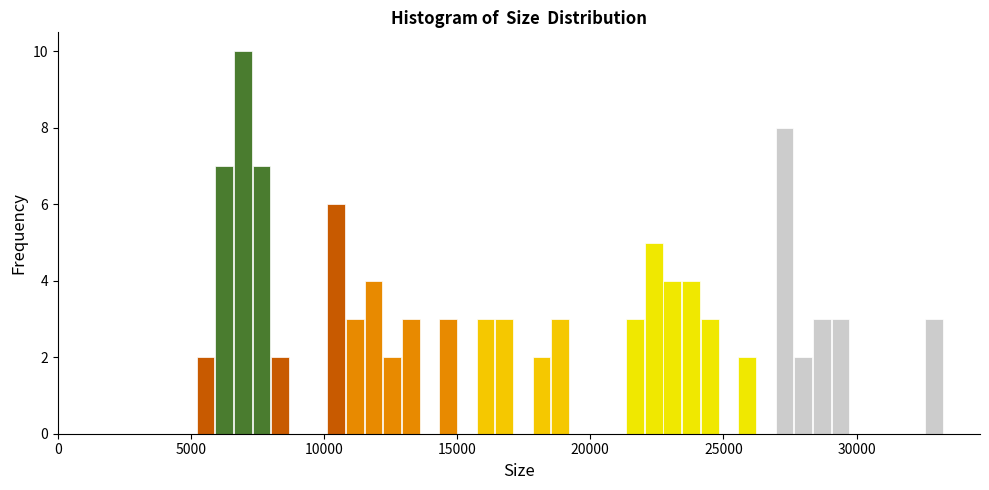

Read against the x-axis, roughly where is the centre of the tallest bar?

7000